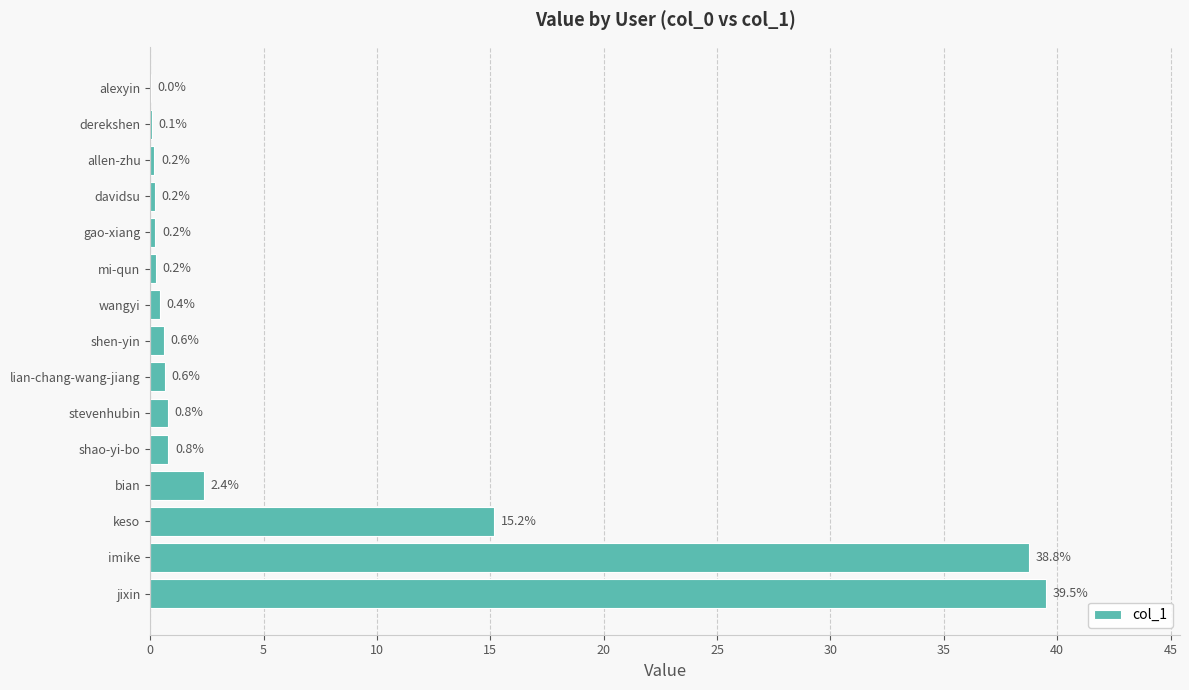

Which label corresponds to the largest value in the chart?

jixin